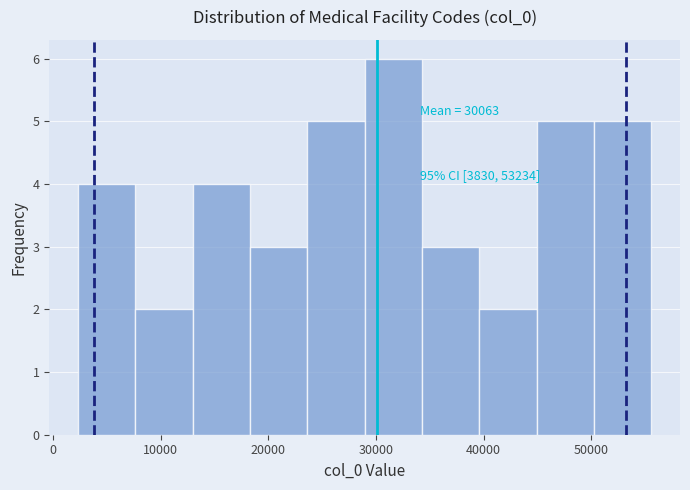

Over which range of the x-axis is the bar tallest?

29000 to 34000